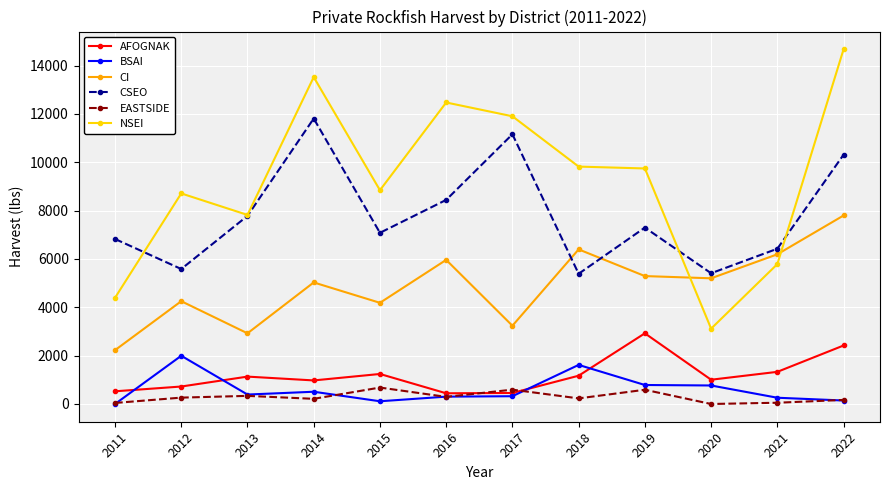

Which series has the largest range (max minus min)?

NSEI